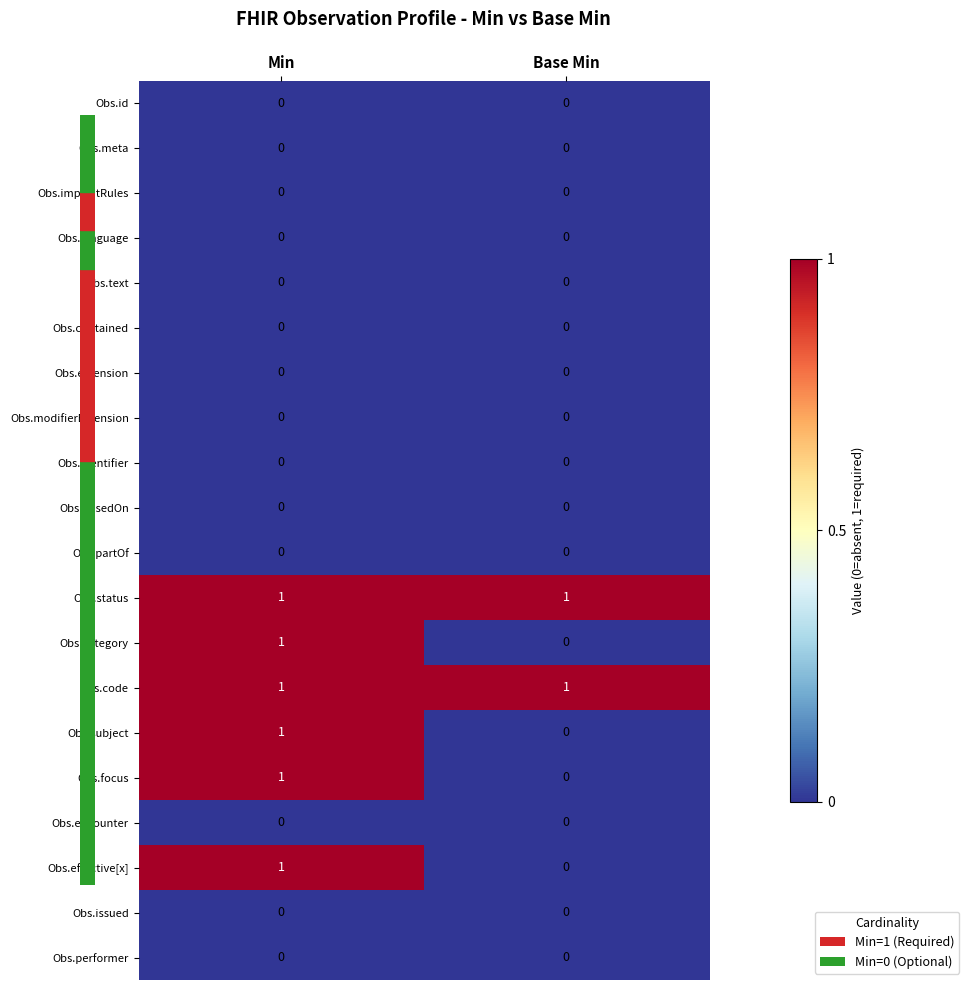

At which category is the sum across all series the highest?

Min